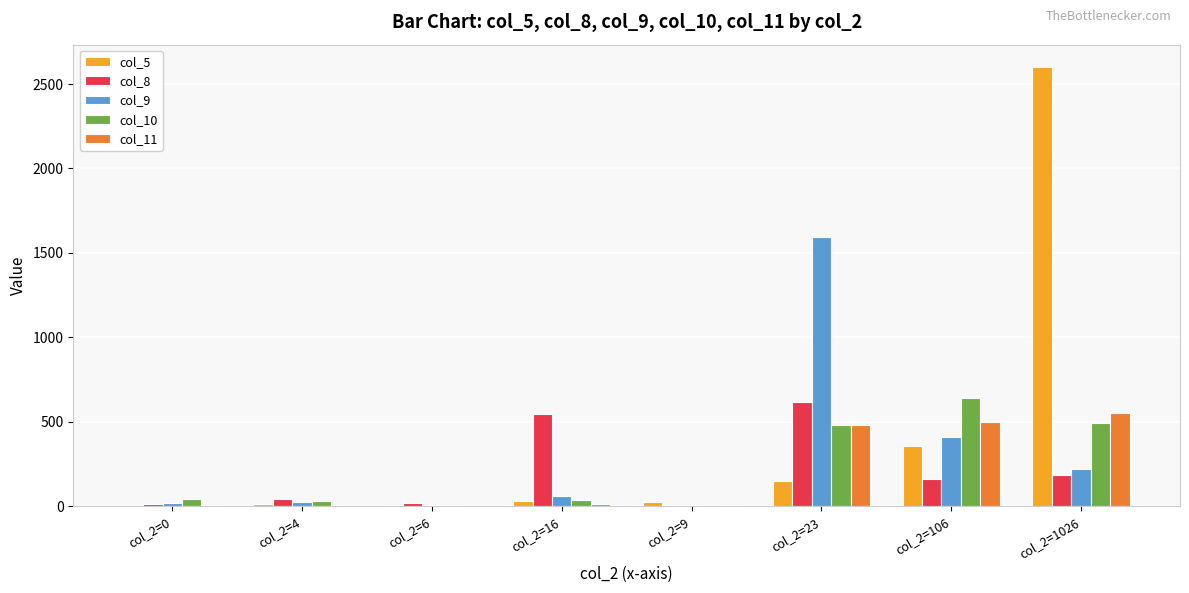

Is the value of col_9 at col_2=23 greater than the value of col_11 at col_2=1026?

Yes